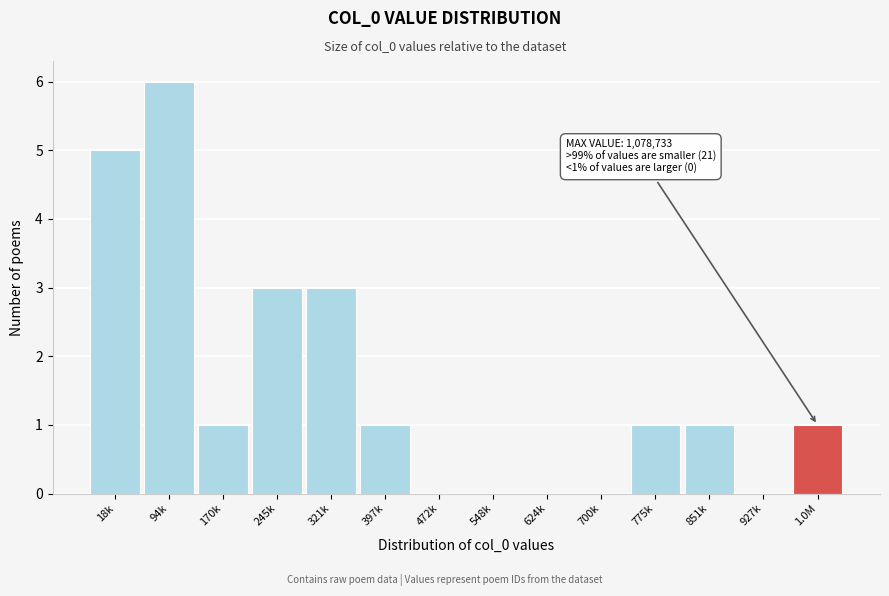

Reading left to right, list all the values displayed in this chart.

18k=5	94k=6	170k=1	245k=3	321k=3	397k=1	472k=0	548k=0	624k=0	700k=0	775k=1	851k=1	927k=0	1.0M=1